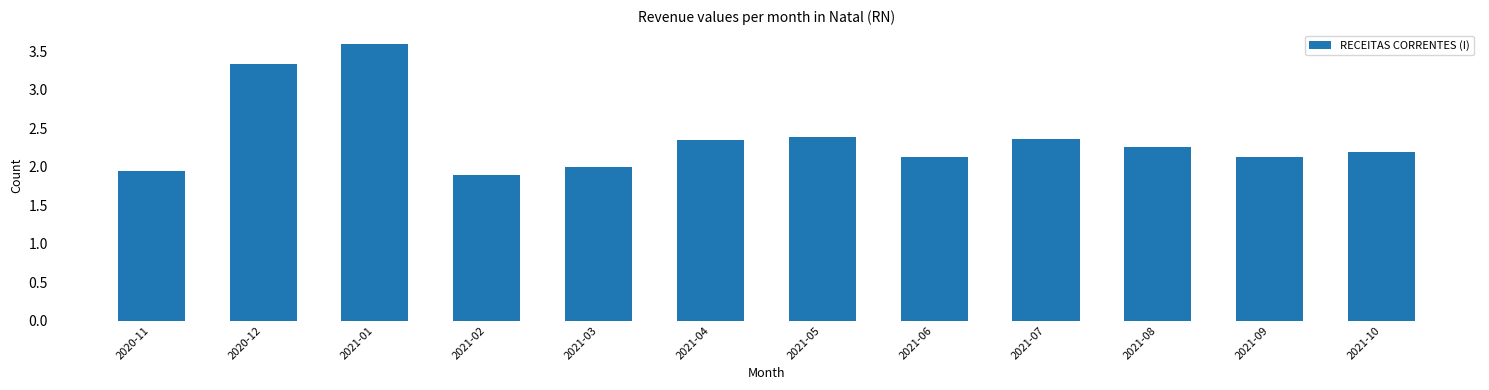

What is the sum of the values at 2021-03 and 2021-06?

4.1